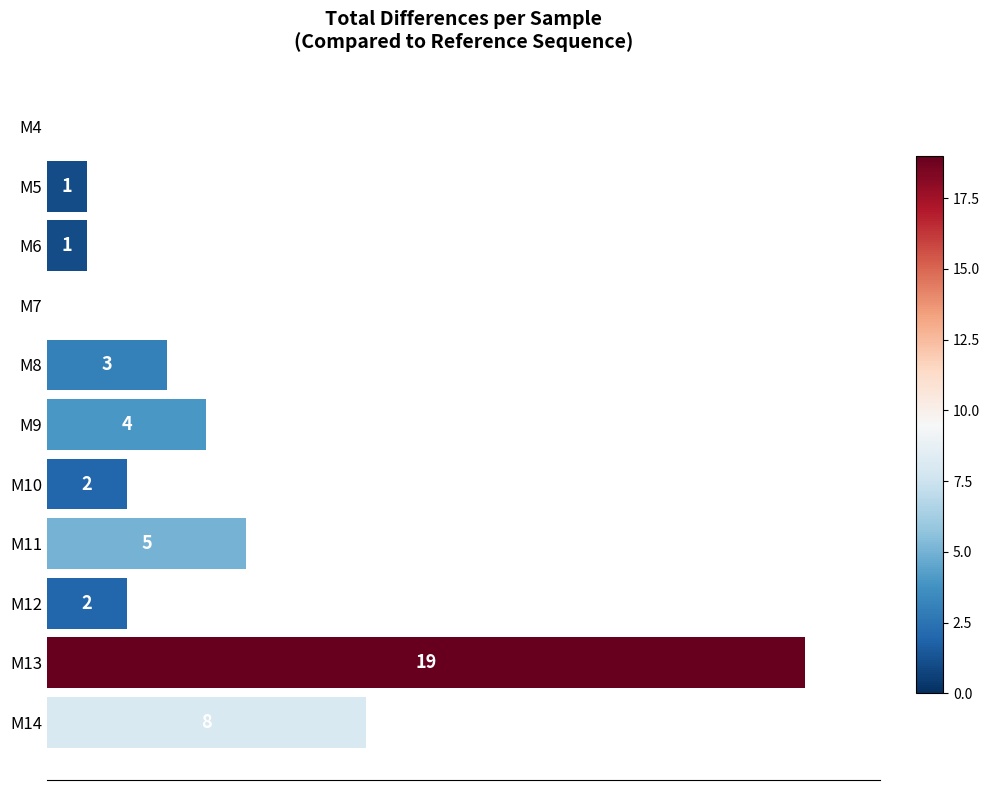

Where is the data nearest to the value 9?

M14